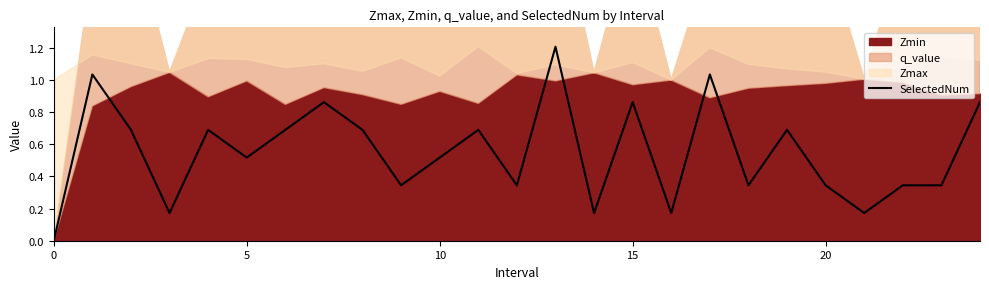

Which has a higher value, 14 or 20?

20